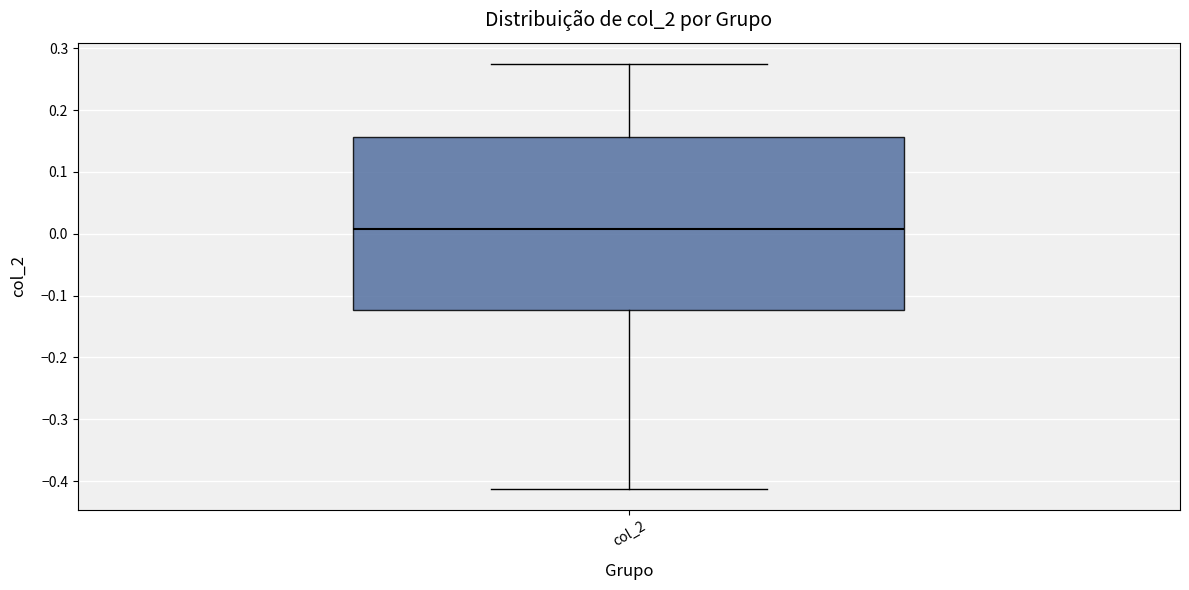

Read this box plot against the y-axis: the position of the median line, the range covered by the box, and the ends of both whiskers. The values are not printed on the chart, so give them approximately, as read against the axis.

median 0.01, box -0.12 to 0.16, whiskers -0.41 to 0.27